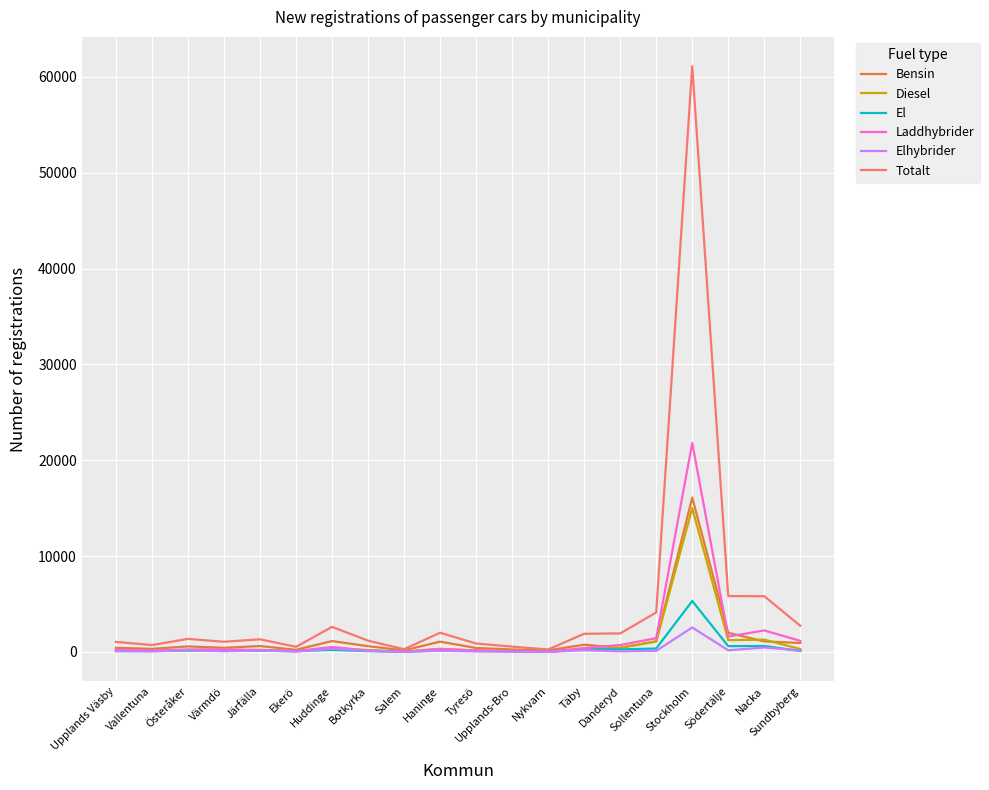

Which series has the largest range (max minus min)?

Totalt